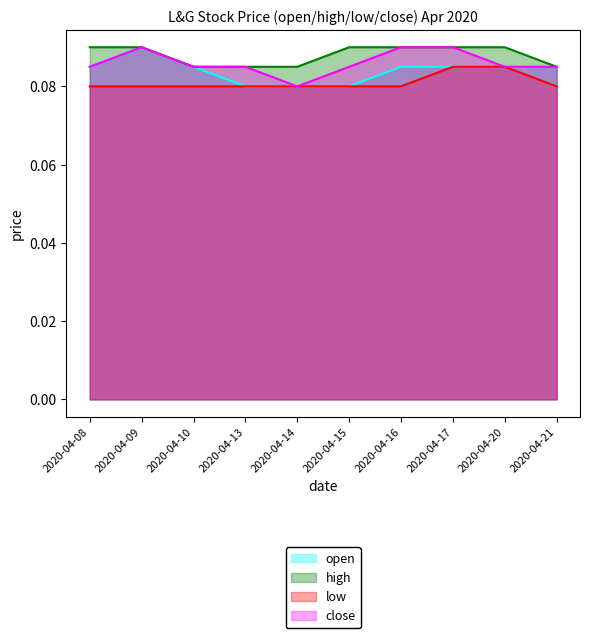

List the labels in order of close value, smallest first.

2020-04-14, 2020-04-08, 2020-04-10, 2020-04-13, 2020-04-15, 2020-04-20, 2020-04-21, 2020-04-09, 2020-04-16, 2020-04-17